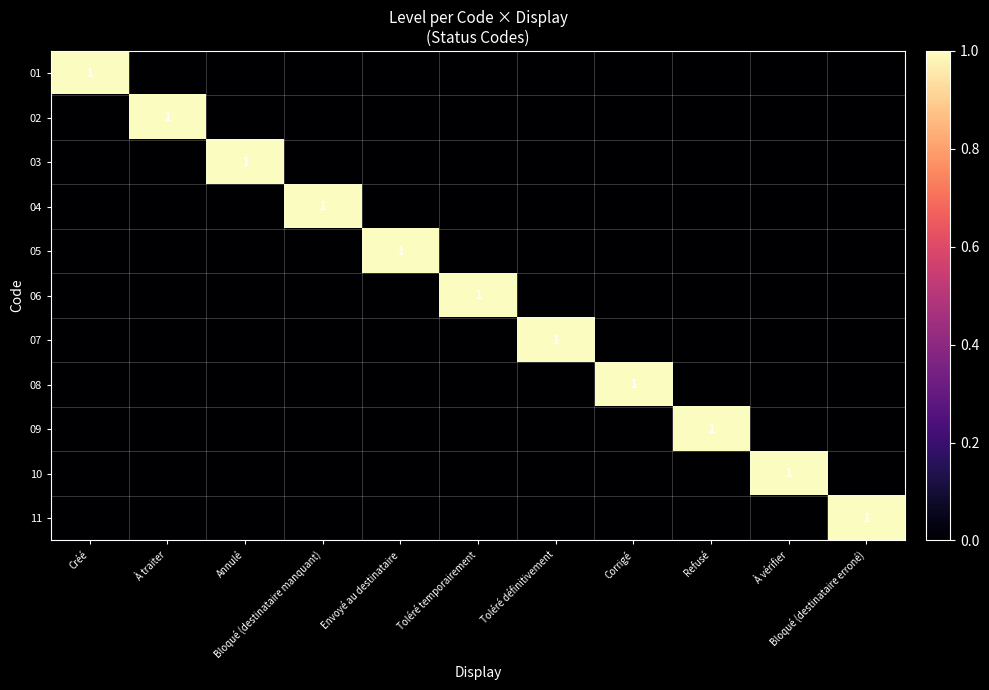

What is the difference between the highest and lowest values at Créé?

1